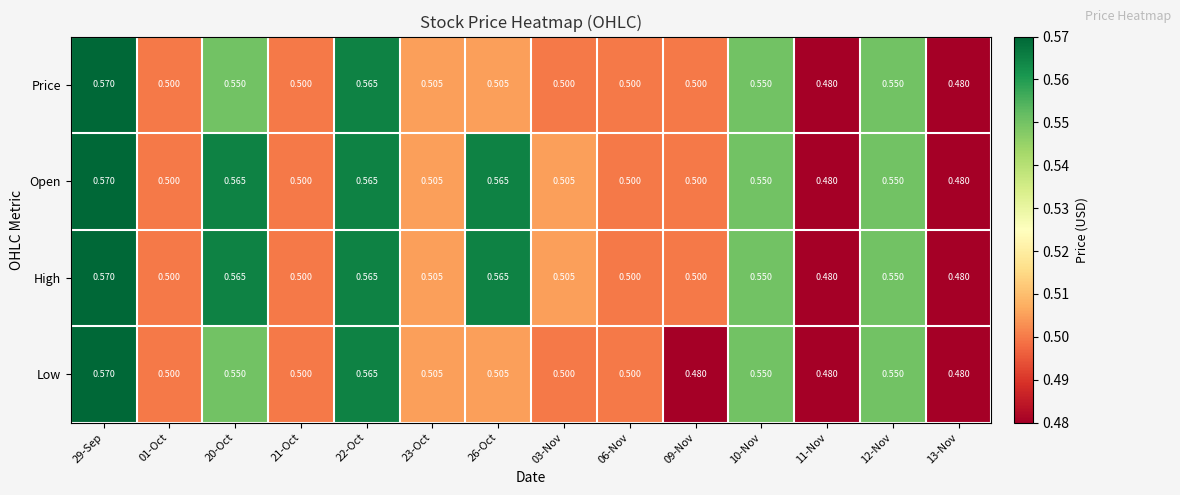

What is the total value across all series at 21-Oct?

2.0